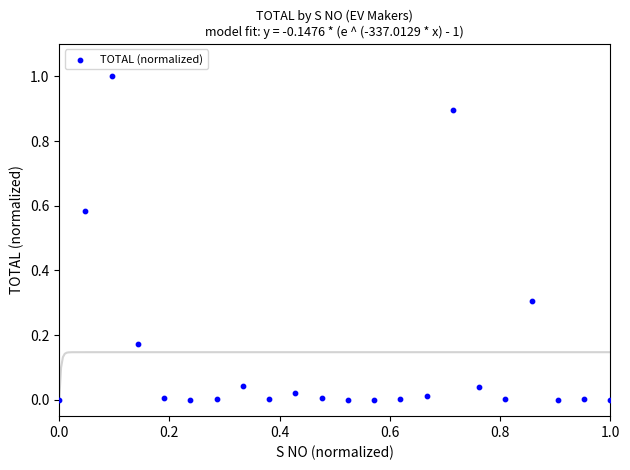

What is the range of X values (max minus min)?

1.0